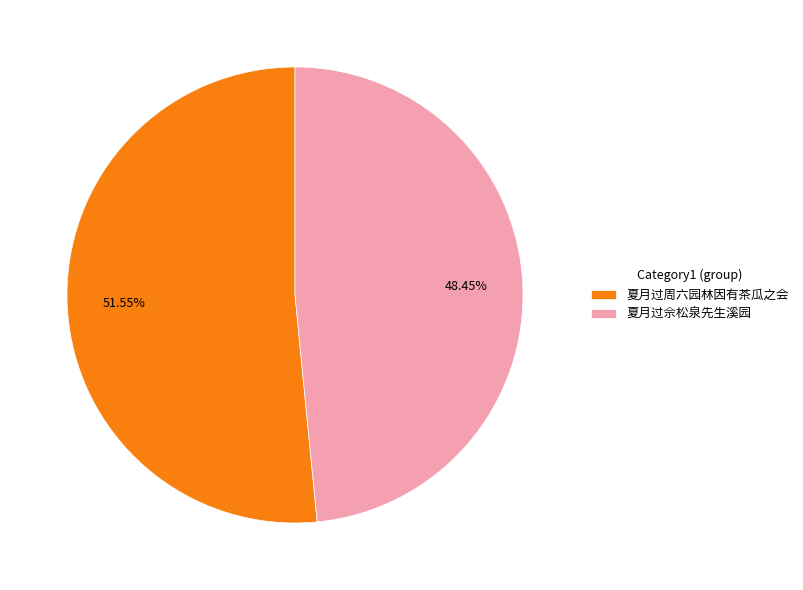

Which slice is the smallest?

夏月过佘松泉先生溪园